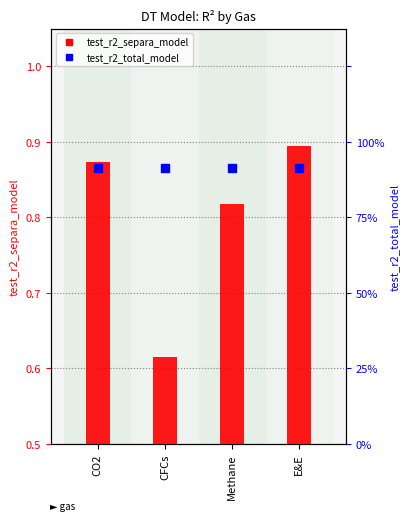

Which series has the largest Y range (max minus min)?

test_r2_separa_model